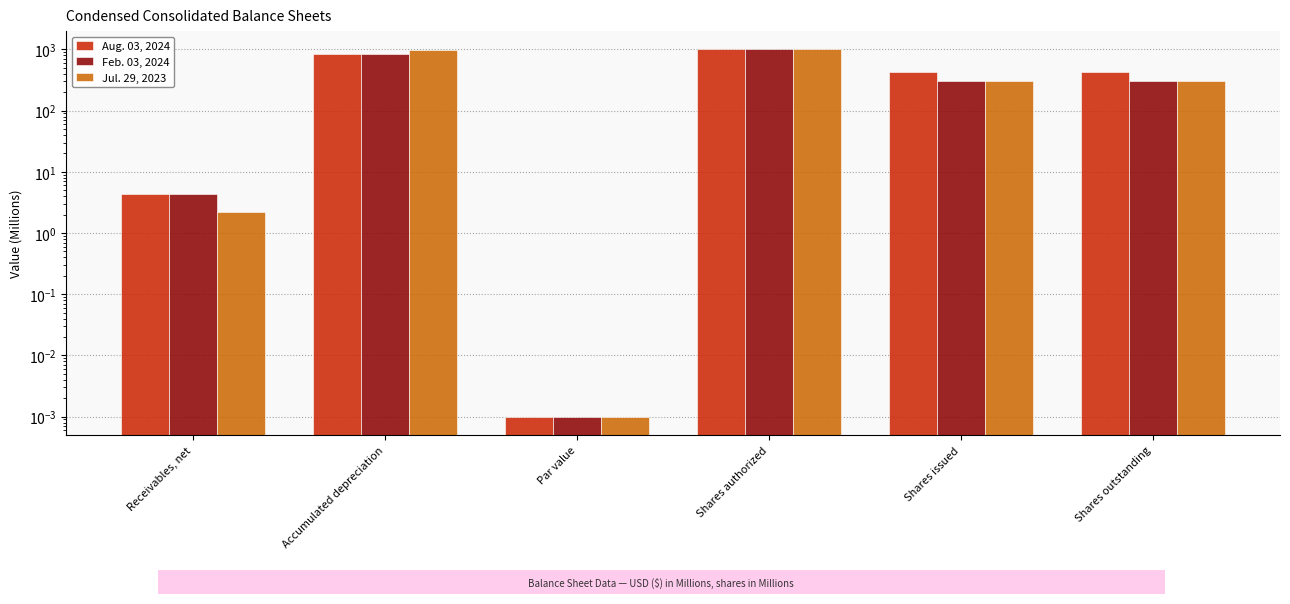

How many groups of bars are there?

6